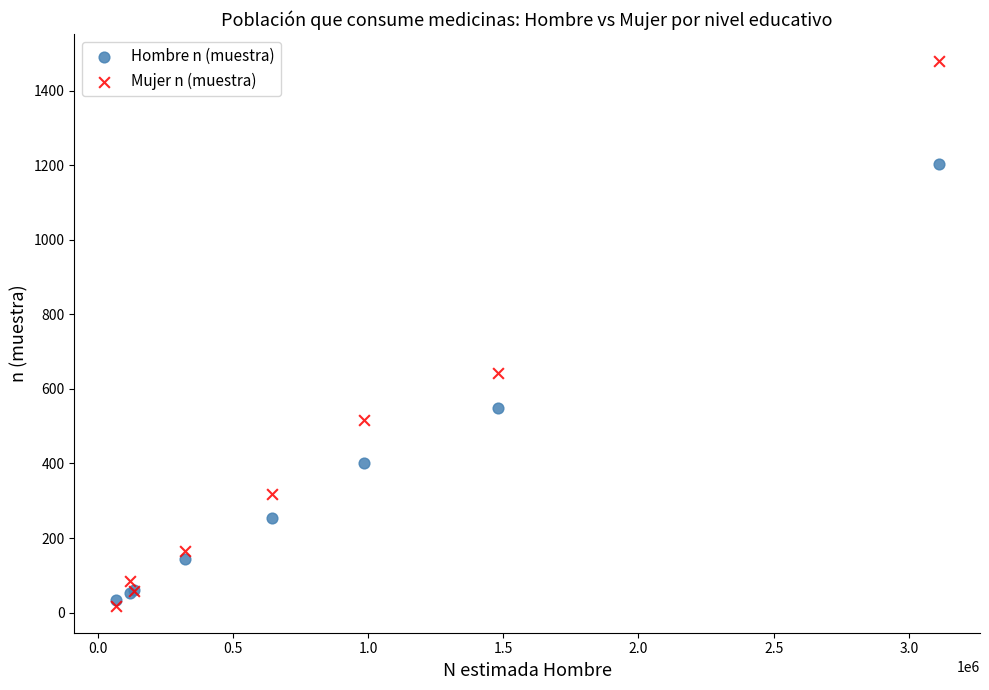

In the Mujer n (muestra) series, what Y value is closest to 749?

644